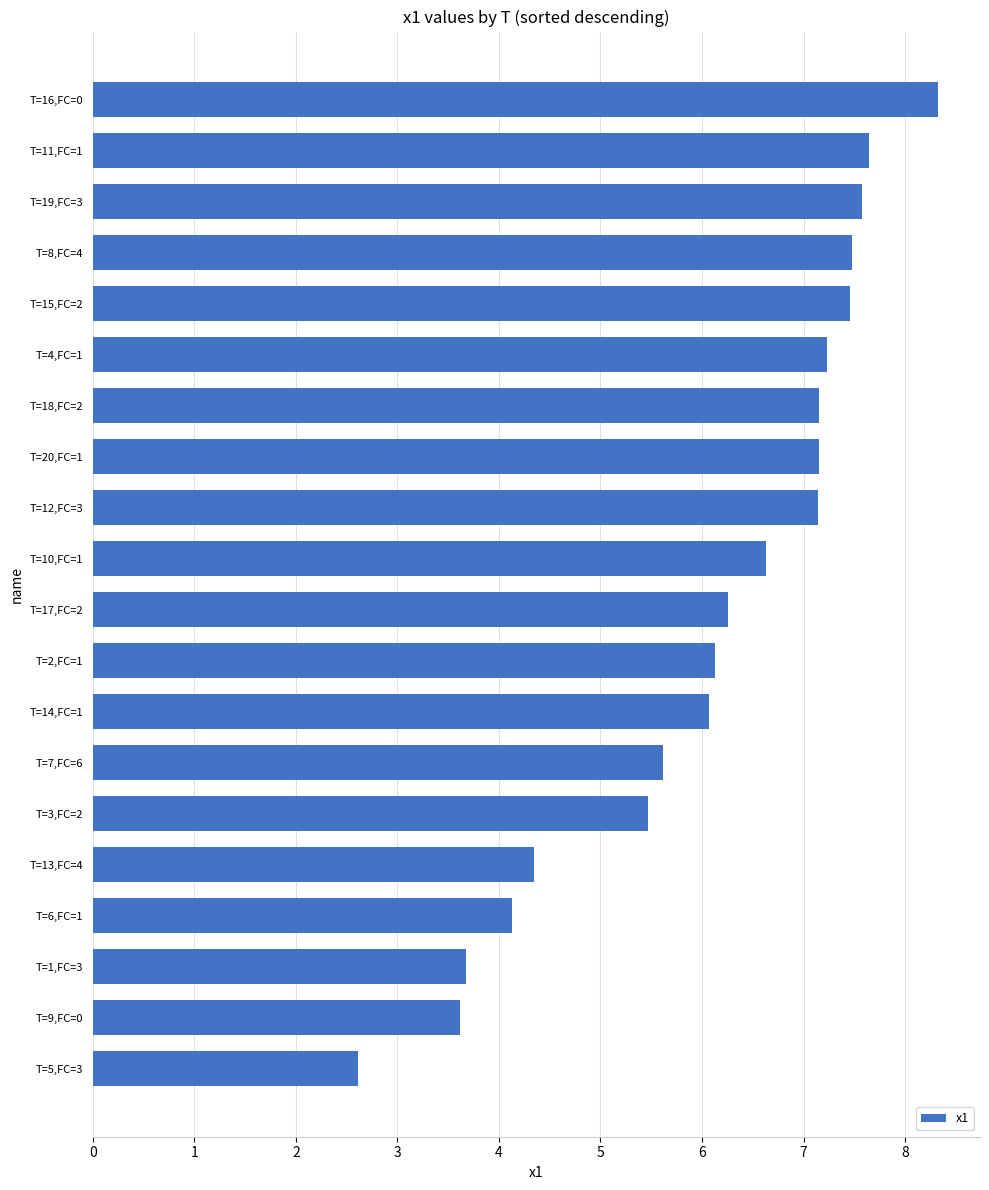

Between T=13,FC=4 and T=15,FC=2, which is larger?

T=15,FC=2